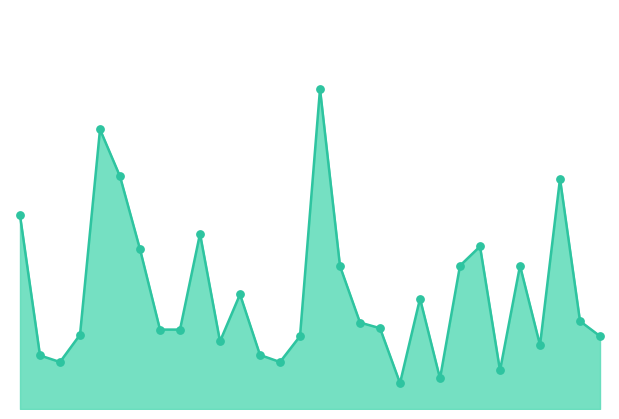

How many lines are shown in the chart?

1